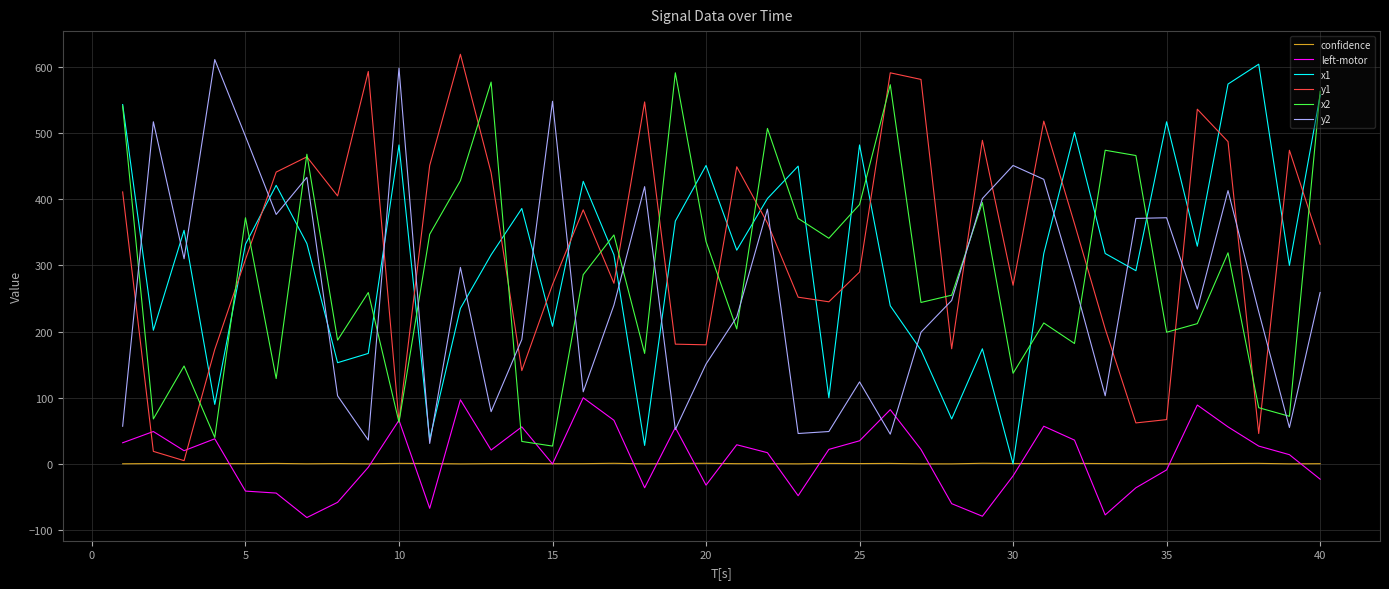

Count the number of categories in the chart.

40